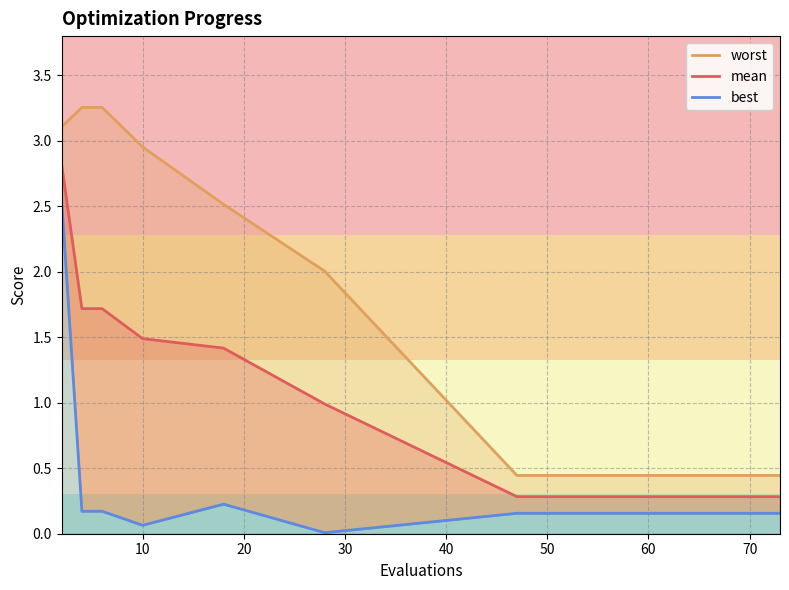

What are all the series names shown in the legend?

worst, mean, best